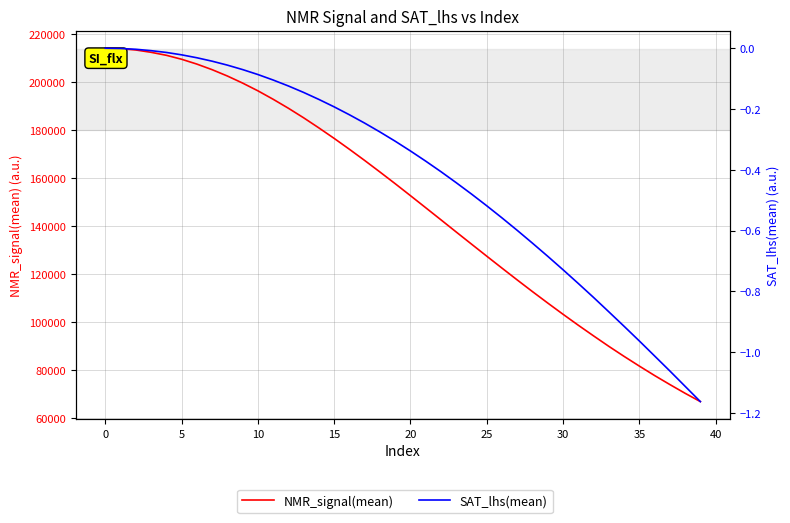

Rank the series by their average value, from lowest to highest.

SAT_lhs(mean), NMR_signal(mean)